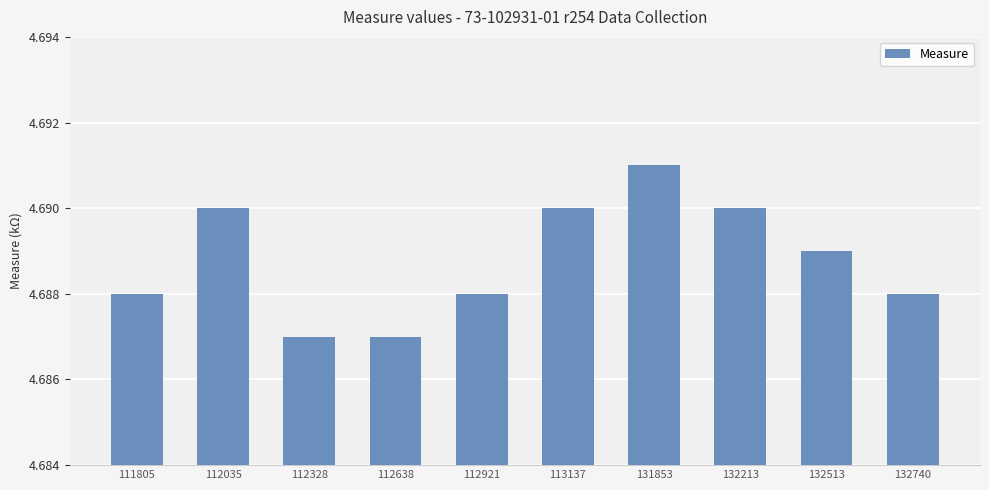

What is the ratio of the value at 112638 to the value at 111805?

1.0